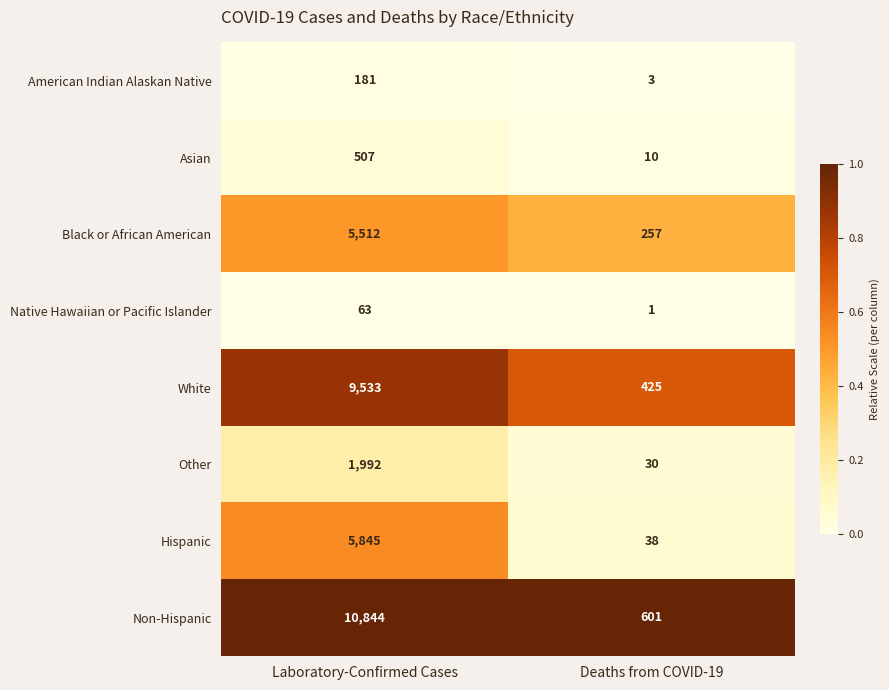

Which label corresponds to the largest value in the chart?

Laboratory-Confirmed Cases